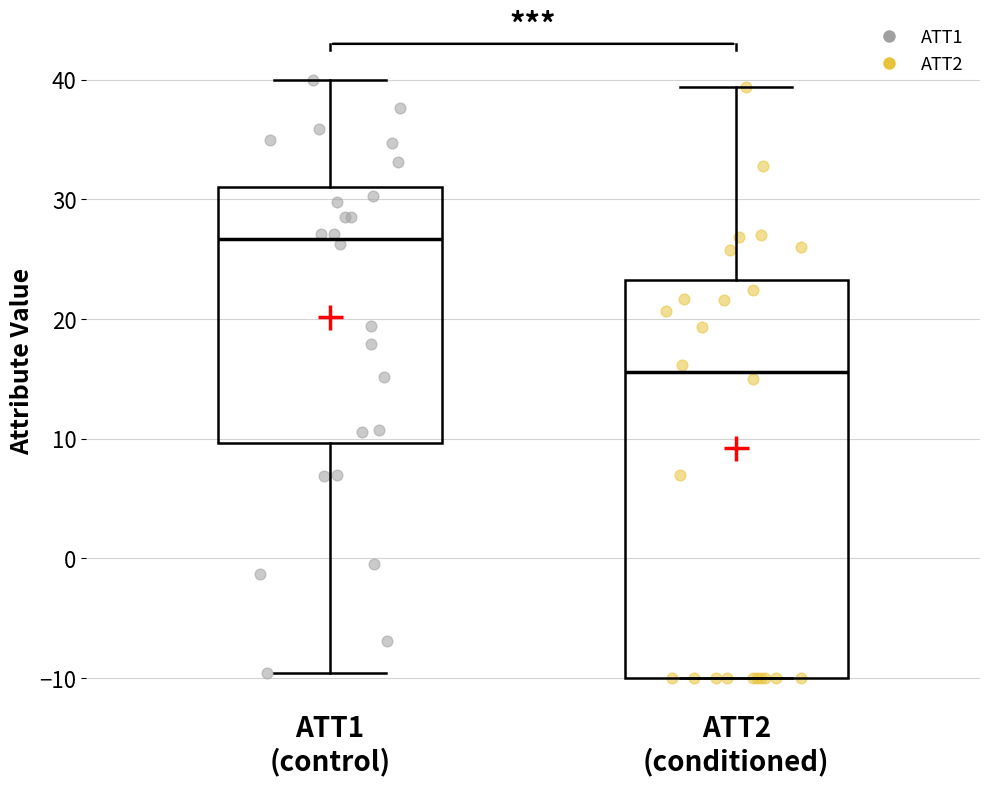

Which box's median line is the highest?

ATT1 (control)